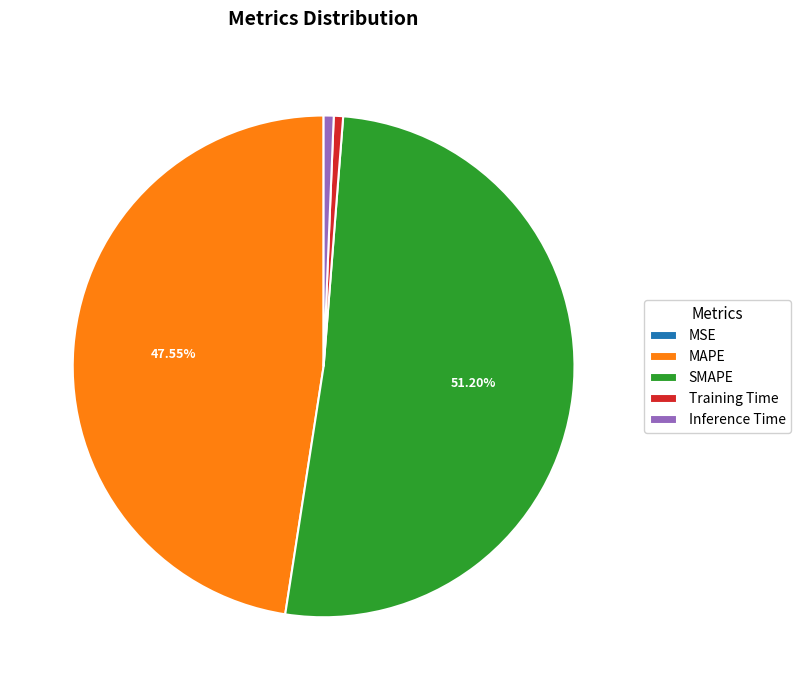

Which has a higher value, SMAPE or Training Time?

SMAPE